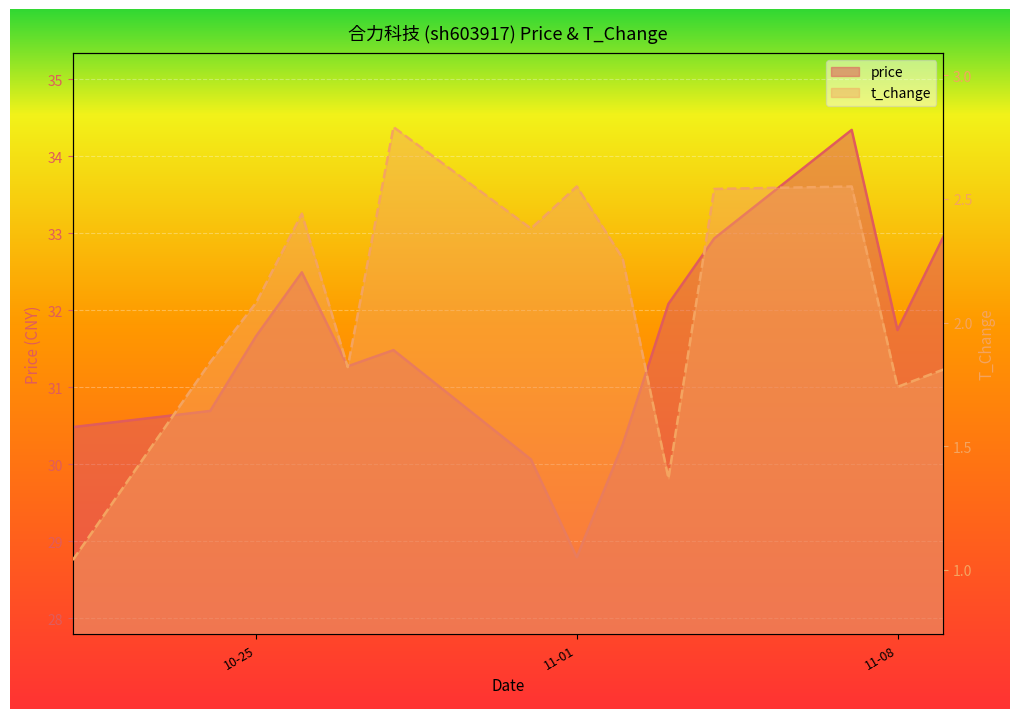

What is the difference between the price values at 2022-11-03 and 2022-10-26?

0.4